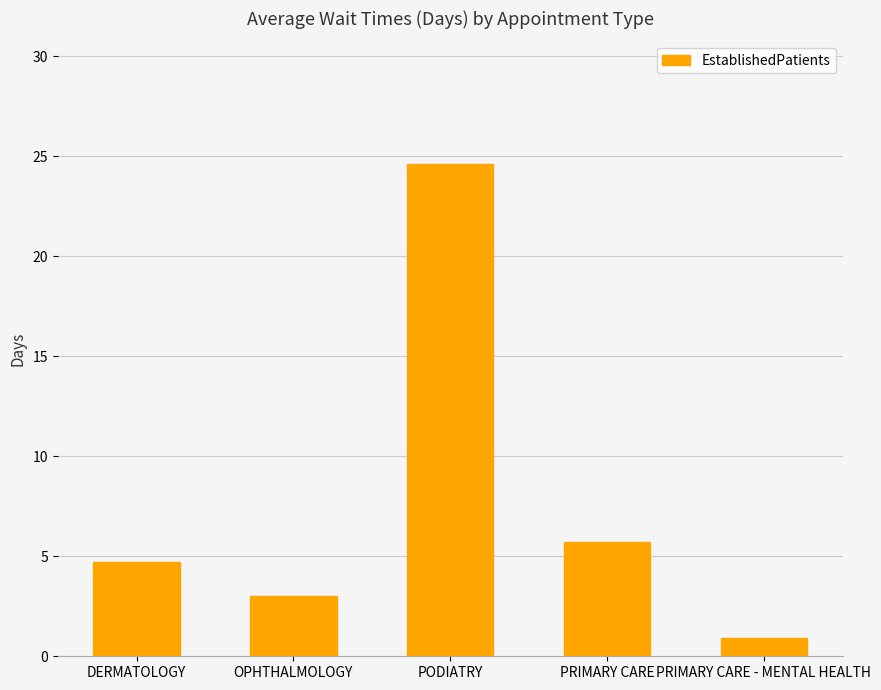

Reading left to right, list all the values displayed in this chart.

DERMATOLOGY=4.7	OPHTHALMOLOGY=3.0	PODIATRY=24.6	PRIMARY CARE=5.7	PRIMARY CARE - MENTAL HEALTH=0.9